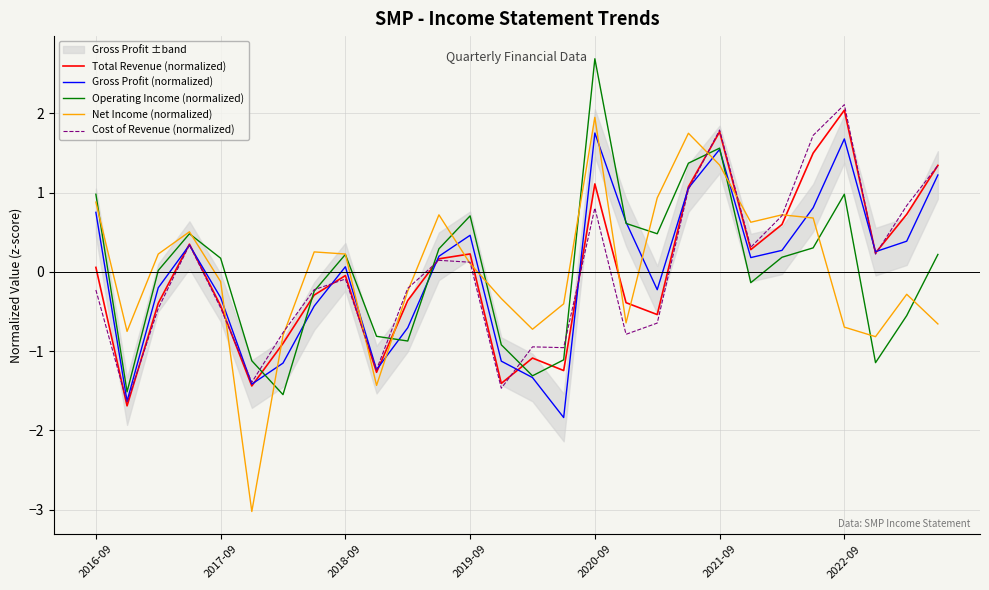

Which series has the largest total across all categories?

Operating Income (normalized)